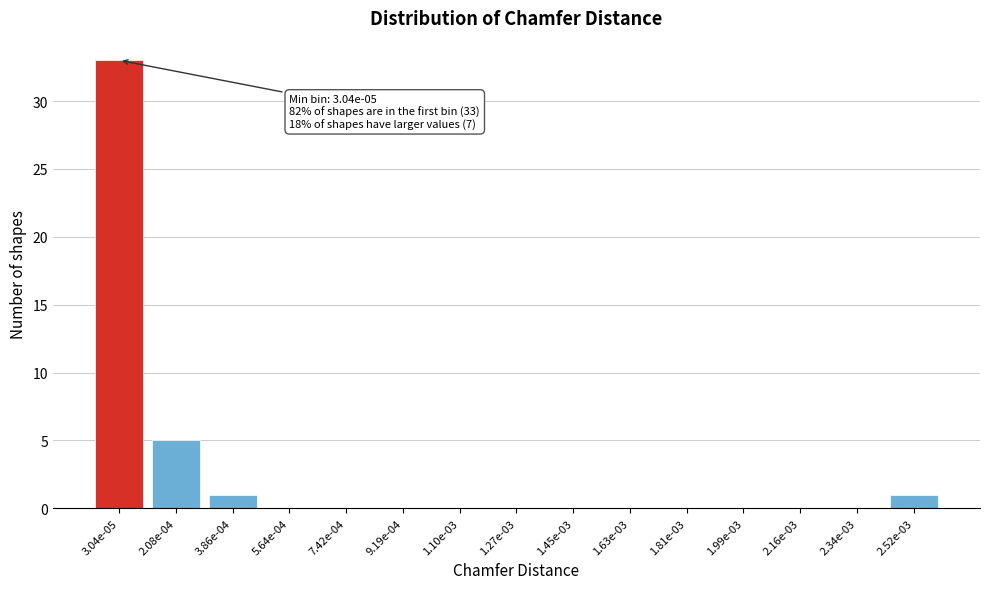

Reading left to right, extract all data points from this chart.

3.04e-05=33	2.08e-04=5	3.86e-04=1	5.64e-04=0	7.42e-04=0	9.19e-04=0	1.10e-03=0	1.27e-03=0	1.45e-03=0	1.63e-03=0	1.81e-03=0	1.99e-03=0	2.16e-03=0	2.34e-03=0	2.52e-03=1